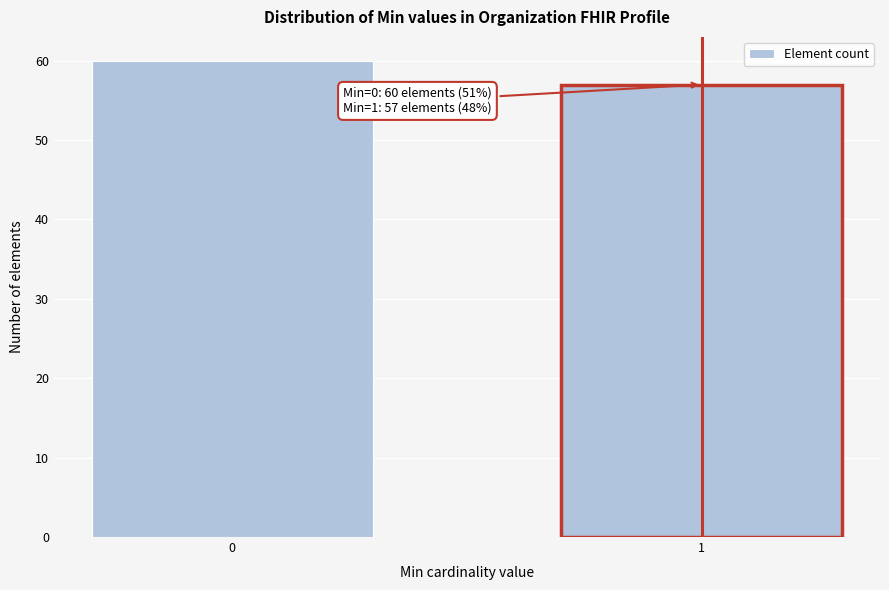

Reading left to right, what are all the values shown in this chart?

0=60	1=57